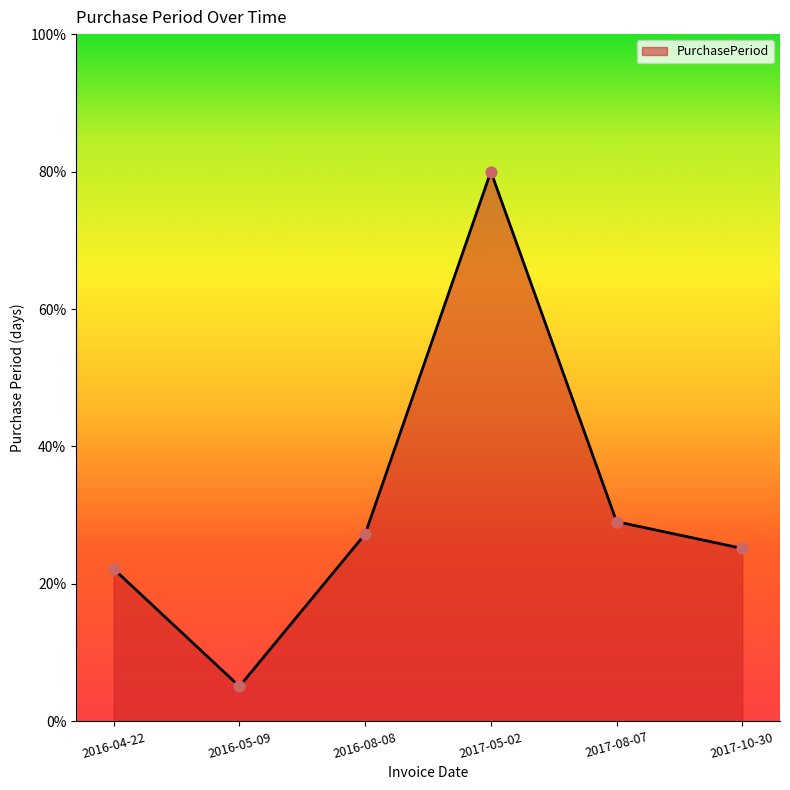

Which has a higher value, 2017-05-02 or 2017-10-30?

2017-05-02